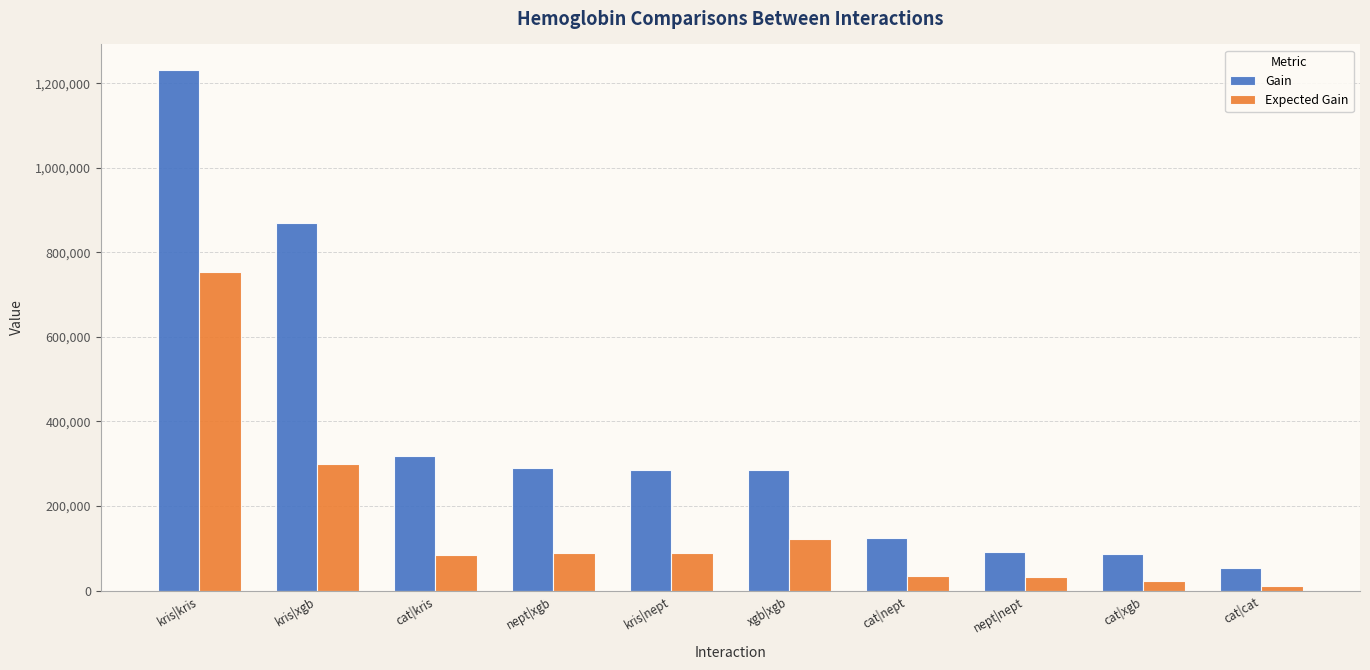

Which series changed the most between cat|kris and cat|xgb?

Gain